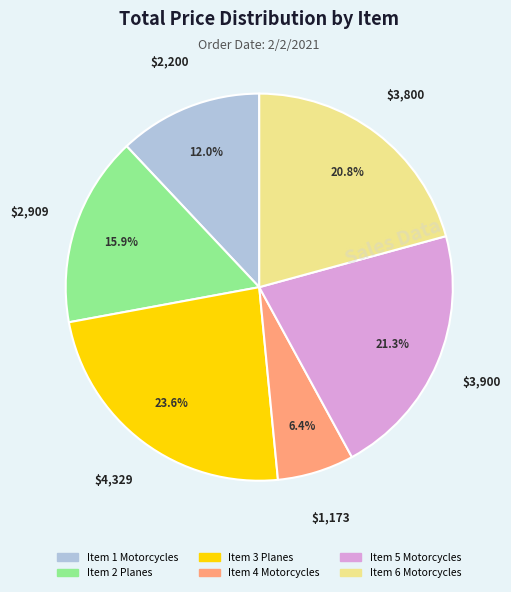

Which slice is the smallest?

Item 4 Motorcycles